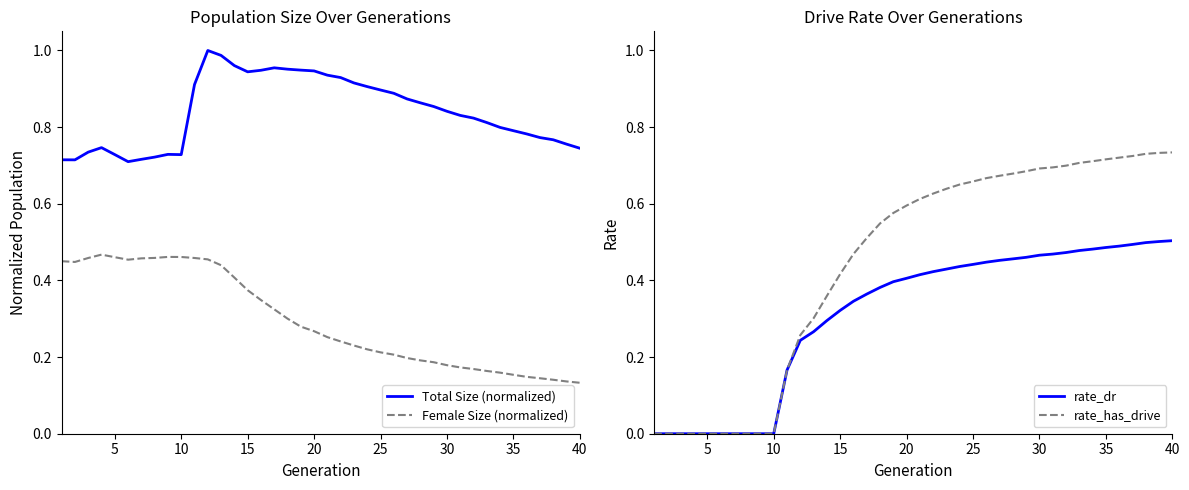

Reading right to left, extract all data points from this chart.

Total Size (normalized): 0.7	0.8	0.8	0.8	0.8	0.8	0.8	0.8	0.8	0.8	0.8	0.9	0.9	0.9	0.9	0.9	0.9	0.9	0.9	0.9	0.9	0.9	1.0	1.0	0.9	0.9	1.0	1.0	1.0	0.9	0.7	0.7	0.7	0.7	0.7	0.7	0.7	0.7	0.7	0.7
Female Size (normalized): 0.1	0.1	0.1	0.1	0.1	0.2	0.2	0.2	0.2	0.2	0.2	0.2	0.2	0.2	0.2	0.2	0.2	0.2	0.2	0.3	0.3	0.3	0.3	0.3	0.3	0.4	0.4	0.4	0.5	0.5	0.5	0.5	0.5	0.5	0.5	0.5	0.5	0.5	0.4	0.5
rate_dr: 0.5	0.5	0.5	0.5	0.5	0.5	0.5	0.5	0.5	0.5	0.5	0.5	0.5	0.5	0.4	0.4	0.4	0.4	0.4	0.4	0.4	0.4	0.4	0.4	0.3	0.3	0.3	0.3	0.2	0.2	0.0	0.0	0.0	0.0	0.0	0.0	0.0	0.0	0.0	0.0
rate_has_drive: 0.7	0.7	0.7	0.7	0.7	0.7	0.7	0.7	0.7	0.7	0.7	0.7	0.7	0.7	0.7	0.7	0.7	0.6	0.6	0.6	0.6	0.6	0.5	0.5	0.5	0.4	0.4	0.3	0.3	0.2	0.0	0.0	0.0	0.0	0.0	0.0	0.0	0.0	0.0	0.0